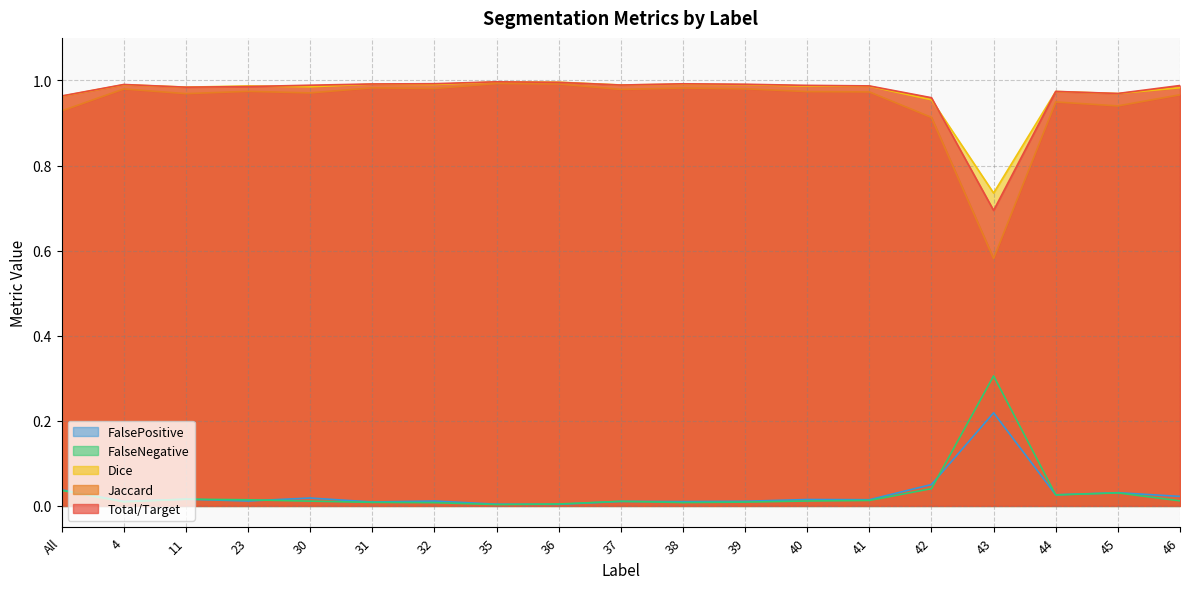

True or false: Jaccard and FalseNegative cross at least once.

False